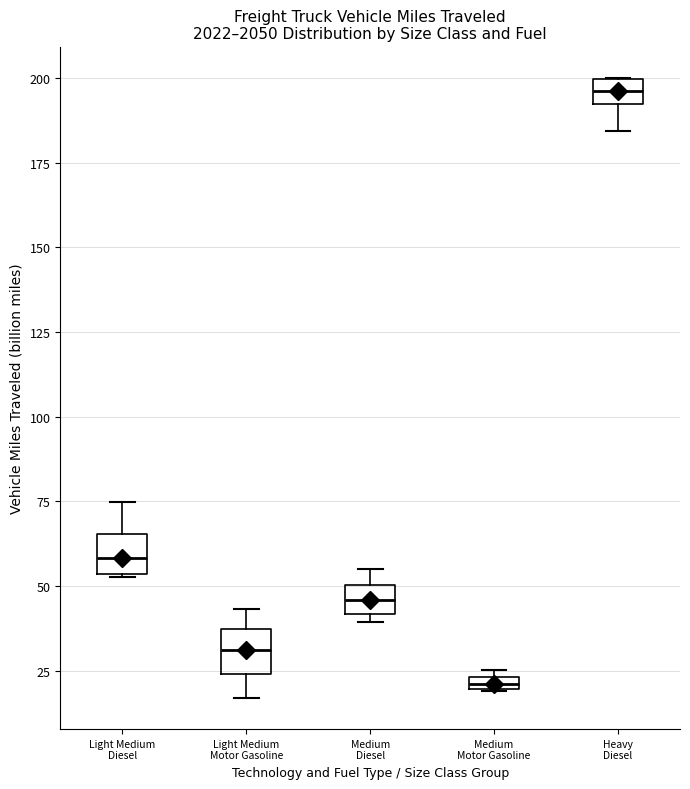

Where is the upper edge of the box for Heavy Diesel on the y-axis? The values are not printed on the chart, so give them approximately, as read against the axis.

200